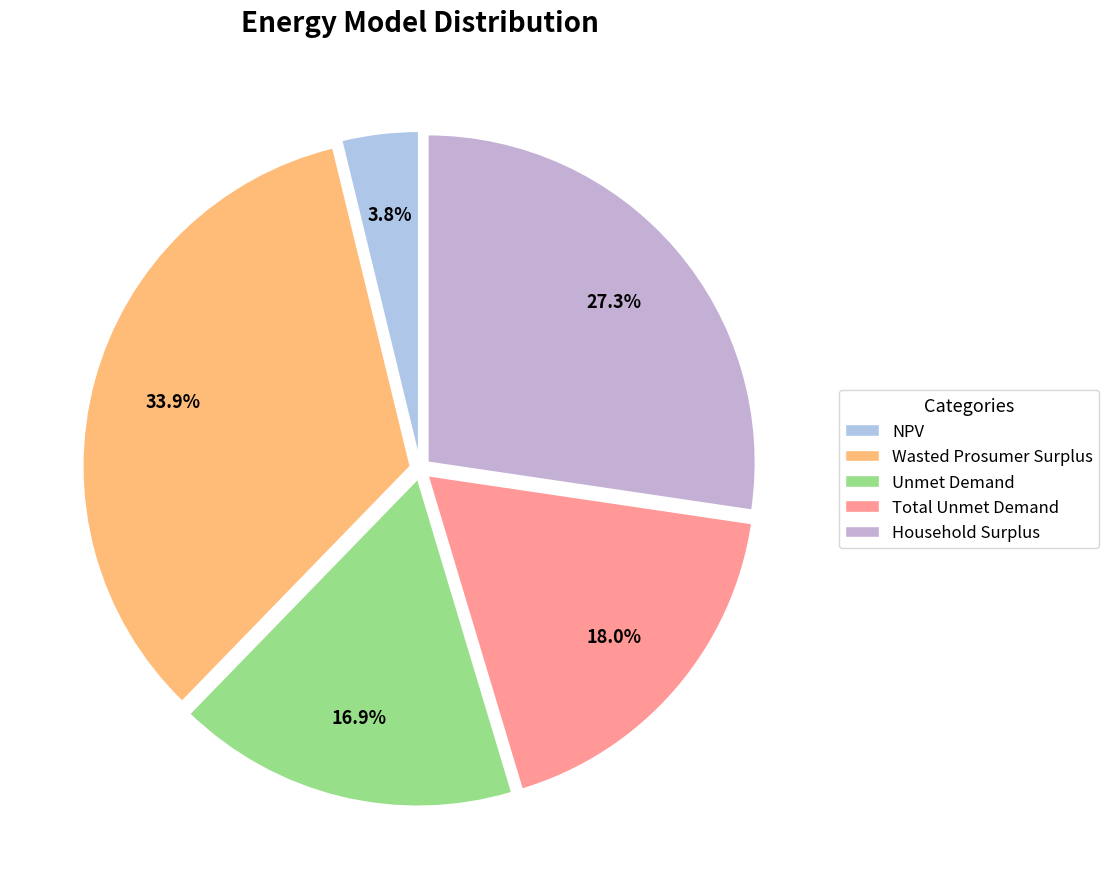

Which slice is the largest?

Wasted Prosumer Surplus